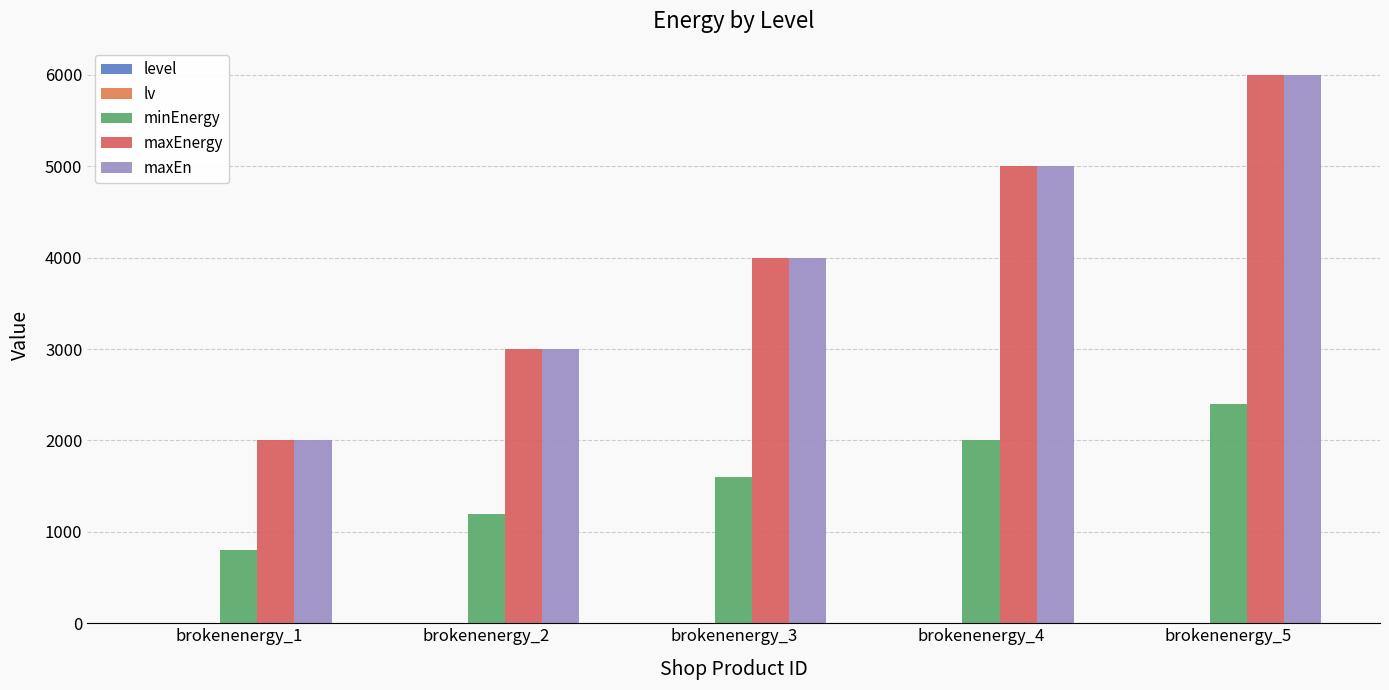

True or false: maxEnergy has a value of 6000 at brokenenergy_5.

True